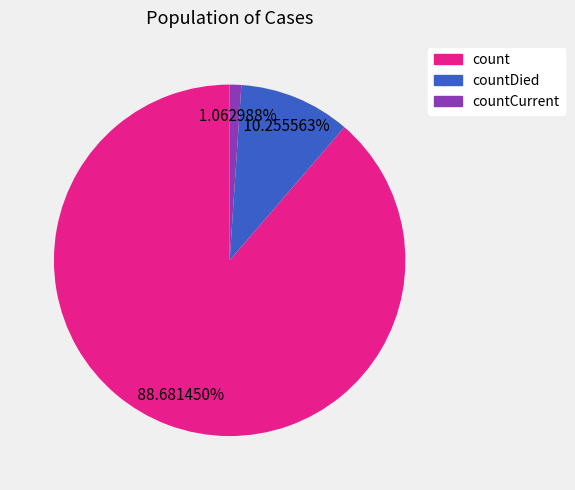

Is there a majority slice in this chart?

Yes